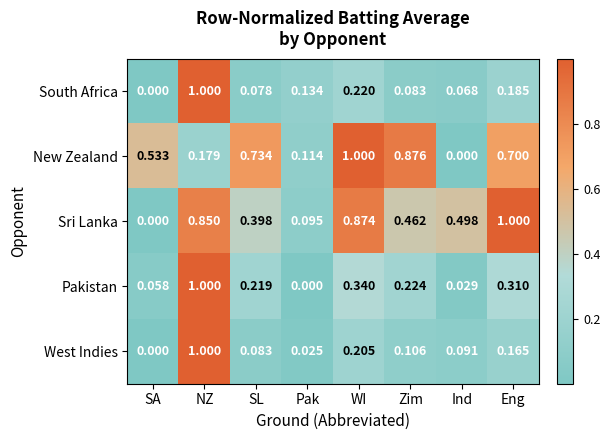

Rank the series at Ind from lowest to highest value.

New Zealand, Pakistan, South Africa, West Indies, Sri Lanka